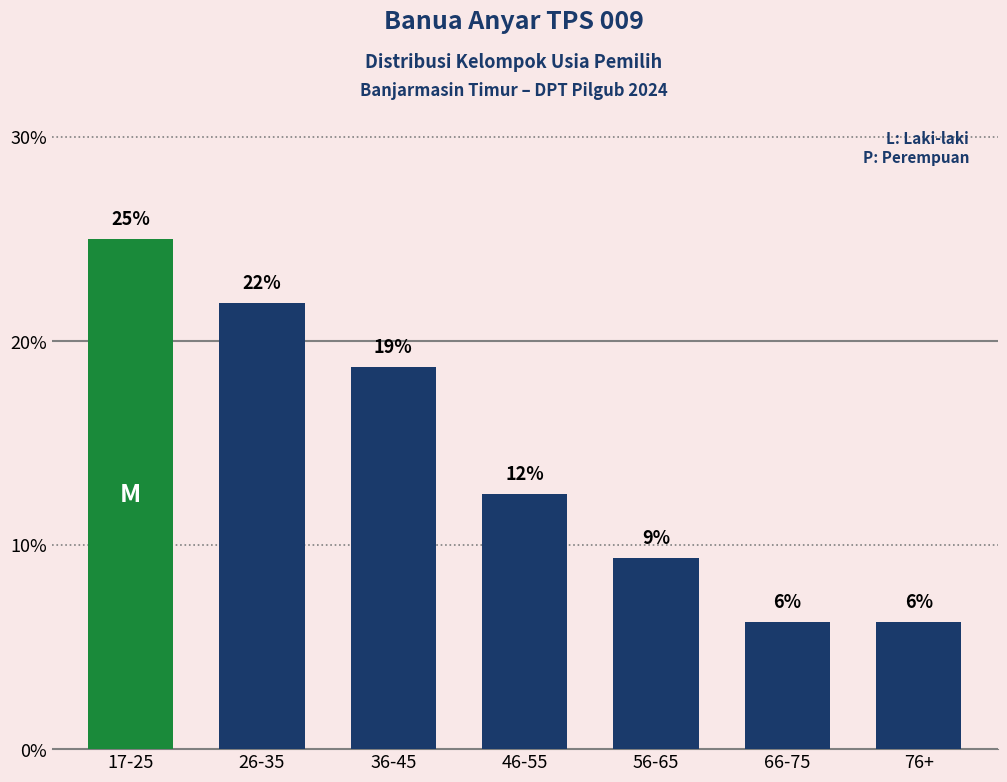

What position from the right is 76+?

1